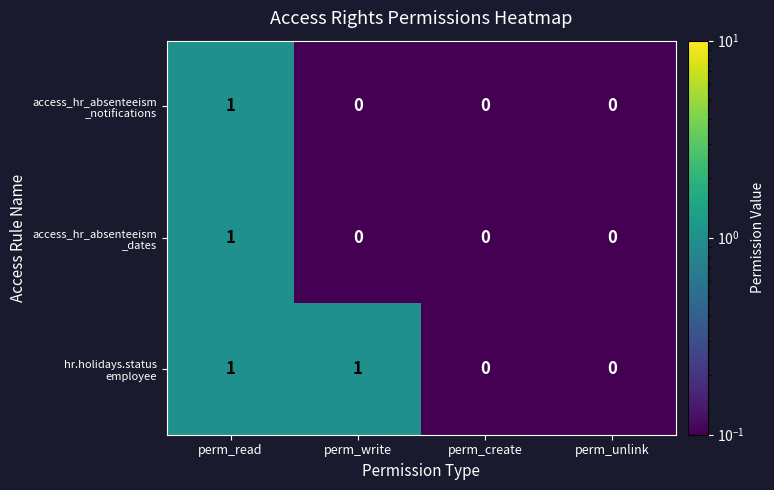

What is the smallest value displayed?

0